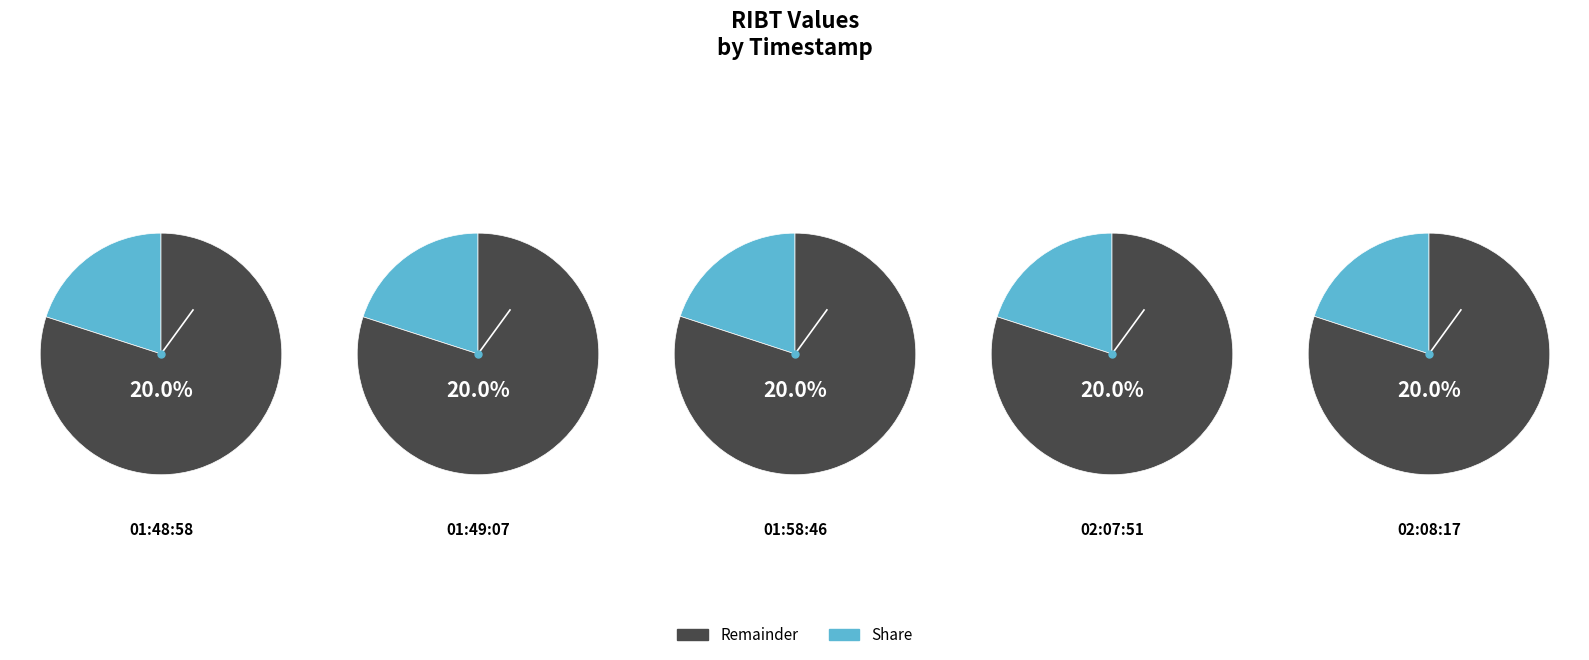

Count the number of slices in the pie.

5